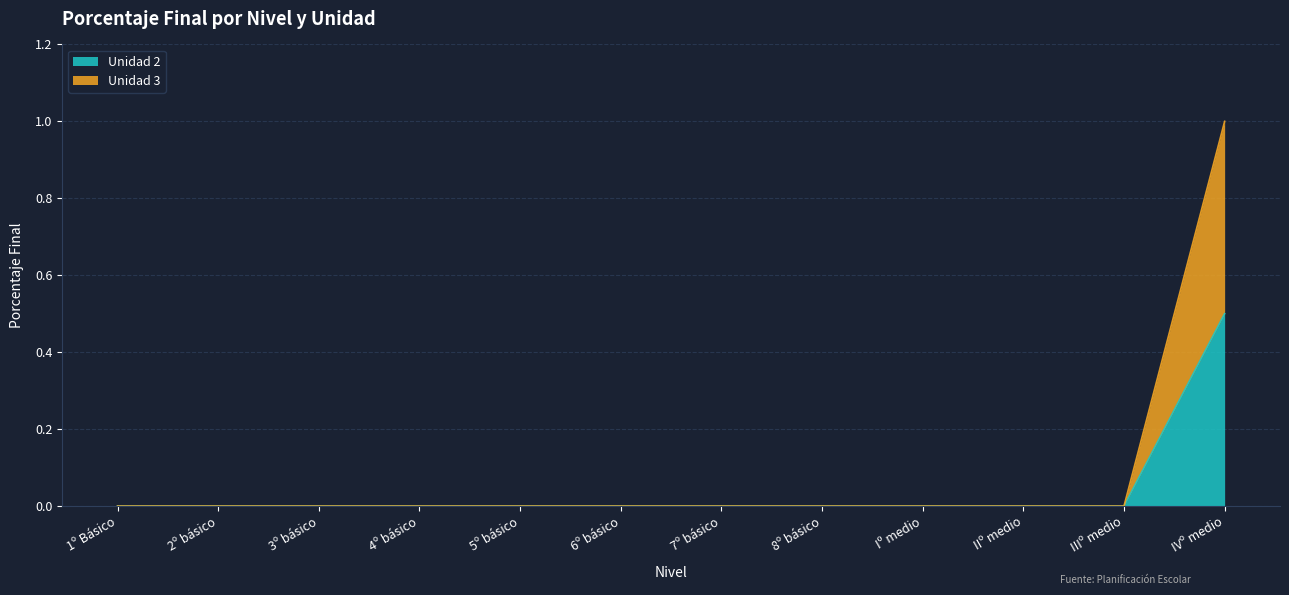

Reading left to right, transcribe all the data shown in this chart.

Unidad 2: 0.0	0.0	0.0	0.0	0.0	0.0	0.0	0.0	0.0	0.0	0.0	0.5
Unidad 3: 0.0	0.0	0.0	0.0	0.0	0.0	0.0	0.0	0.0	0.0	0.0	1.0